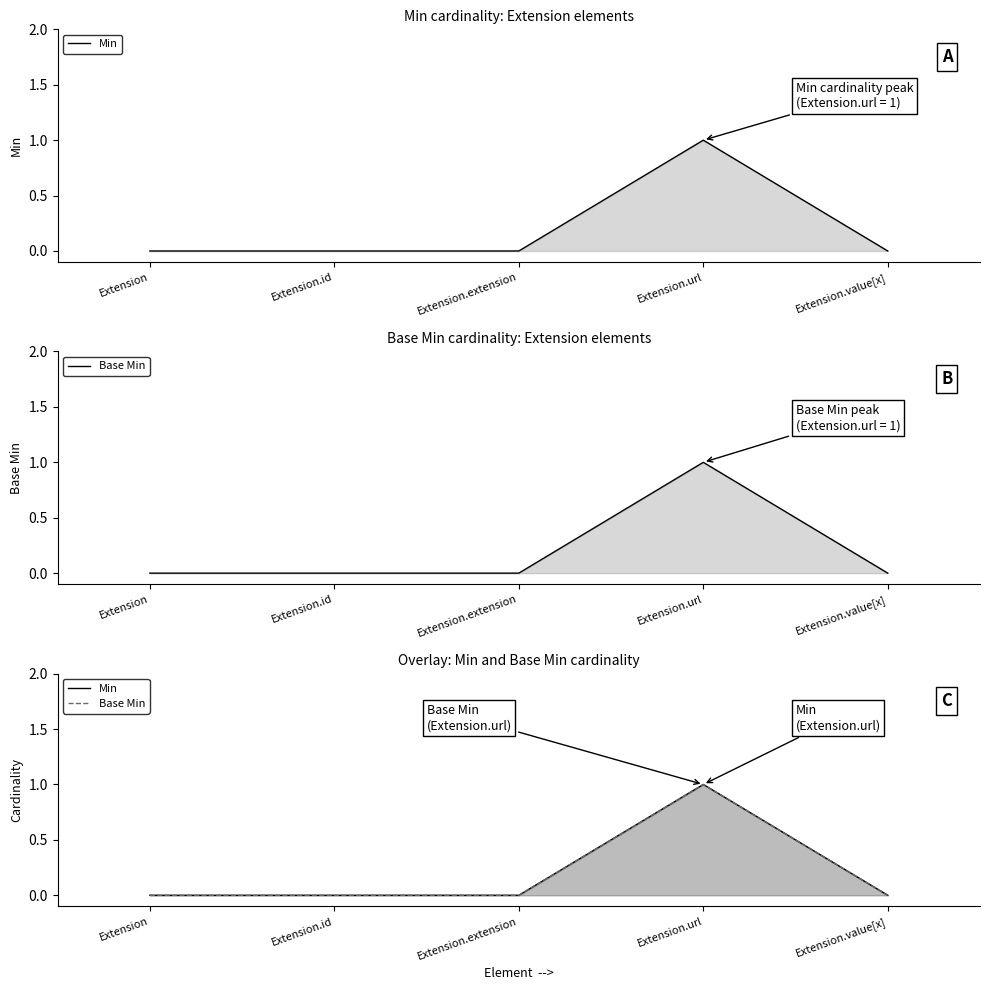

Rank the series by their maximum value, from highest to lowest.

Min, Base Min